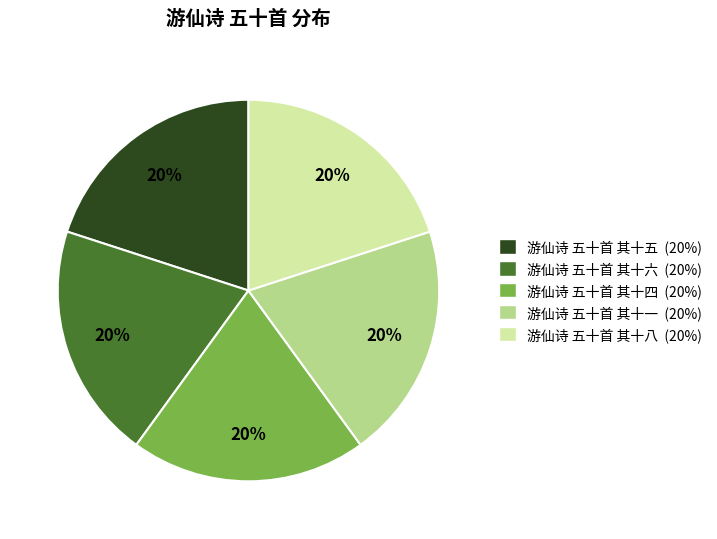

Does any single category account for the majority?

No